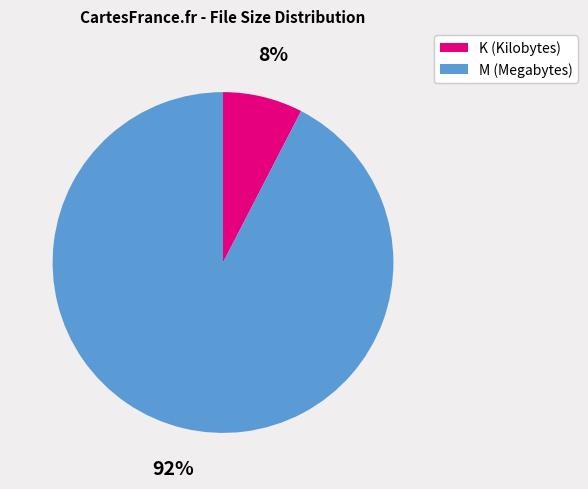

What is the smallest slice in the pie chart?

K